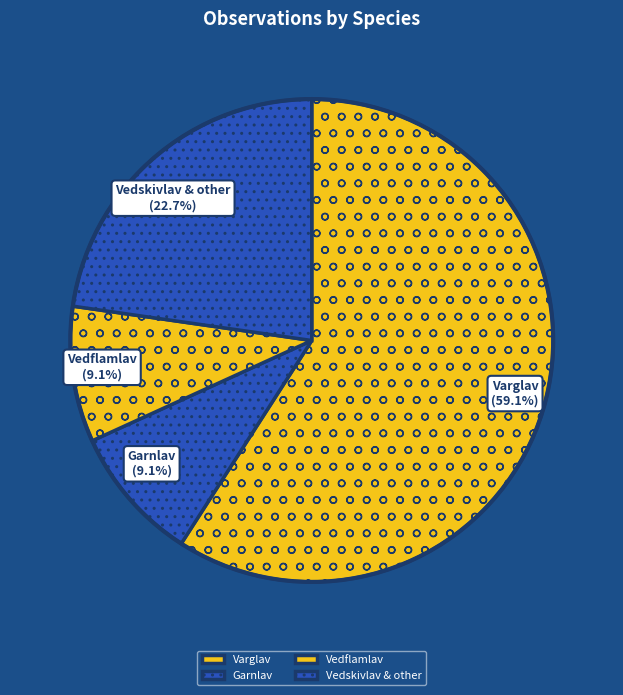

What is the majority slice?

Varglav